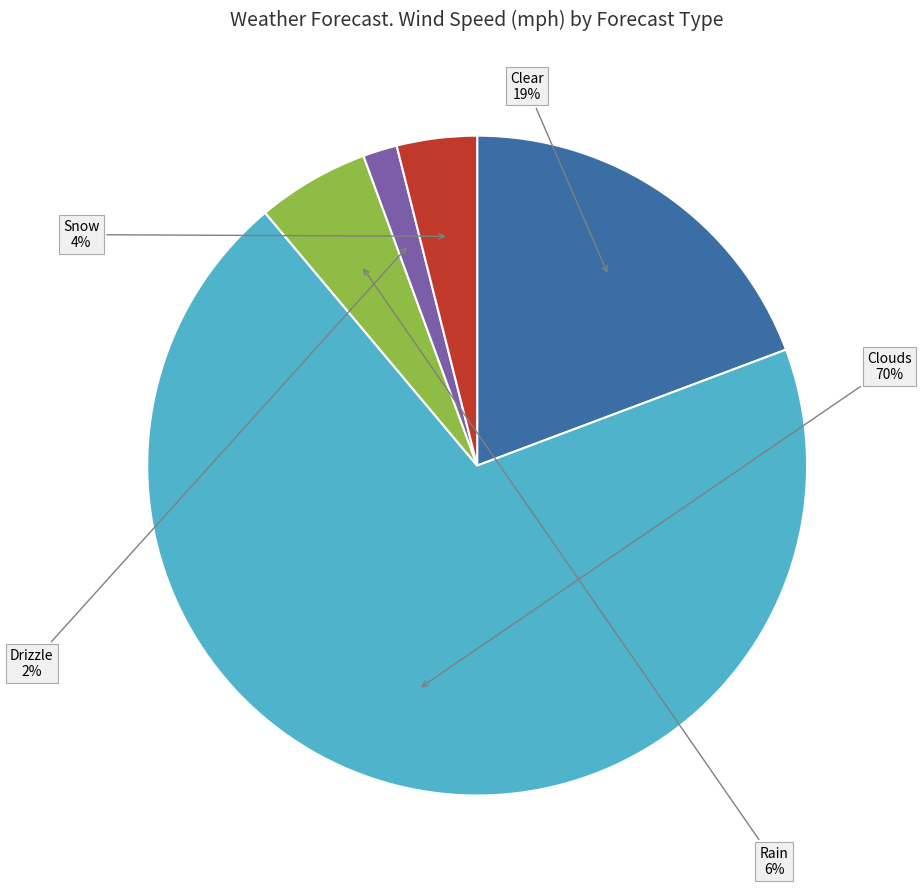

Combined, do Drizzle and Clear account for over 50%?

No